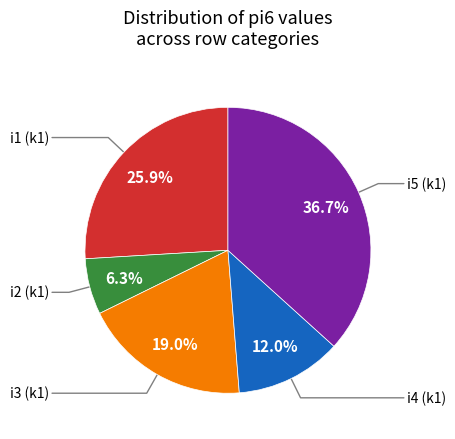

How many segments does this pie chart have?

5